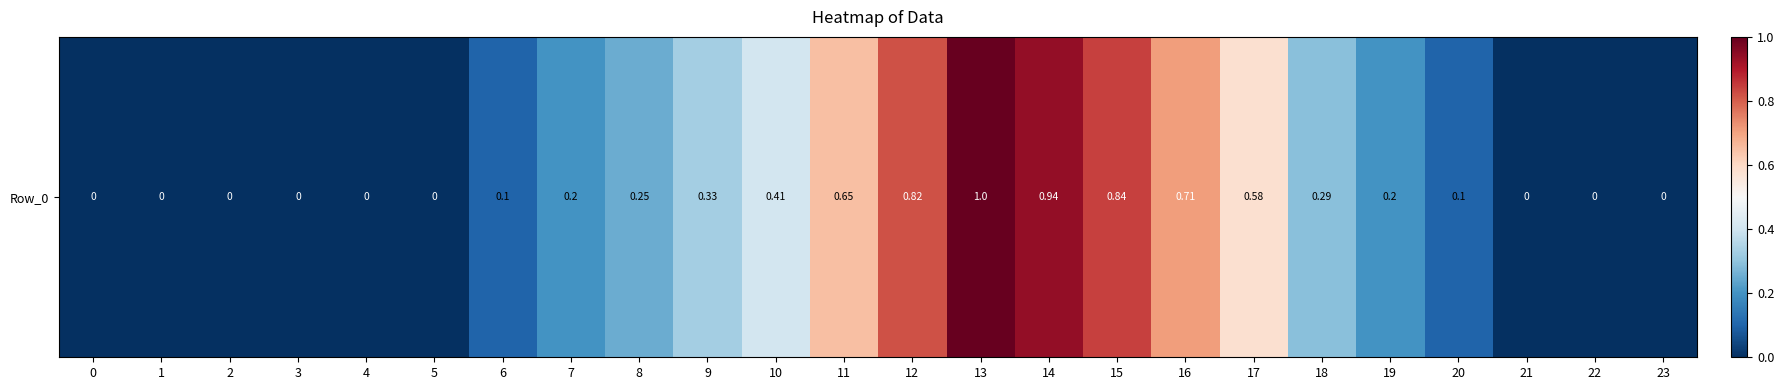

Reading left to right, list all the values displayed in this chart.

0=0.0	1=0.0	2=0.0	3=0.0	4=0.0	5=0.0	6=0.1	7=0.2	8=0.2	9=0.3	10=0.4	11=0.7	12=0.8	13=1.0	14=0.9	15=0.8	16=0.7	17=0.6	18=0.3	19=0.2	20=0.1	21=0.0	22=0.0	23=0.0